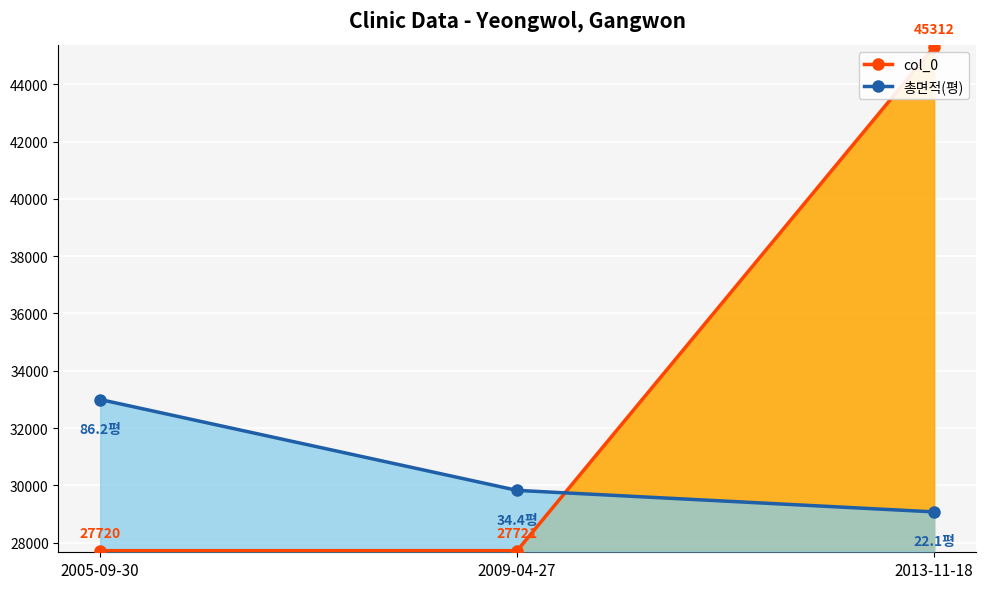

Which series has the largest total across all categories?

col_0